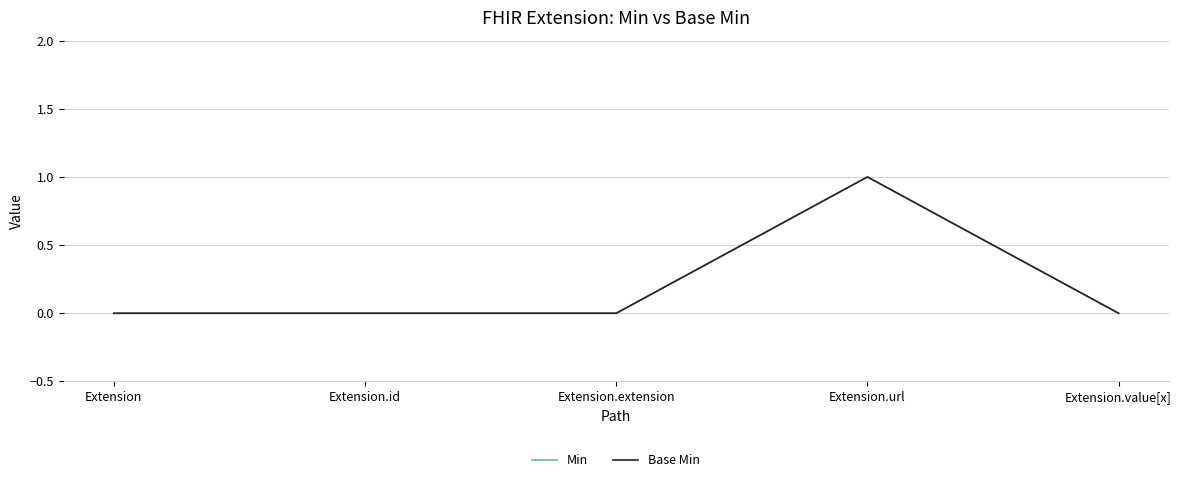

At which category does Min reach its first local peak?

Extension.url